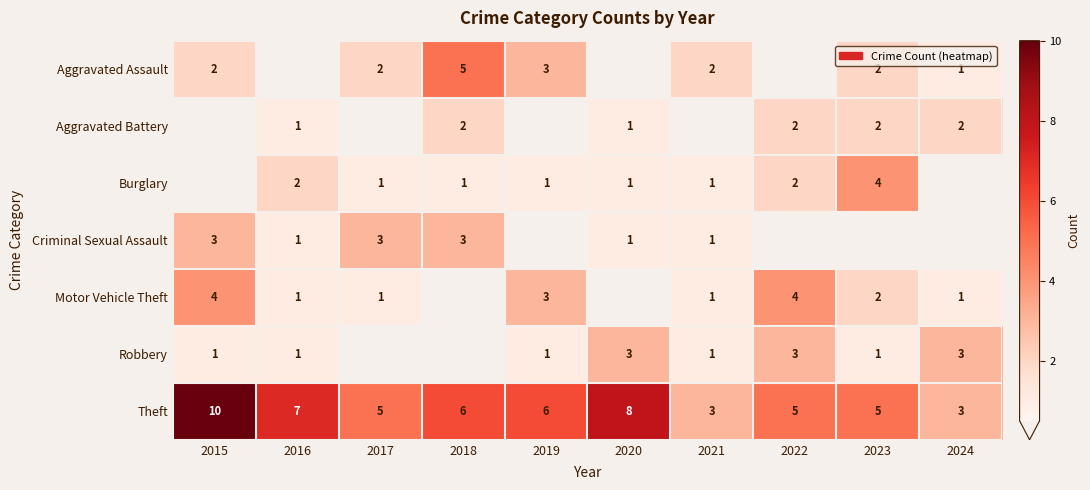

Count the Theft values in the range 5 to 7.

6